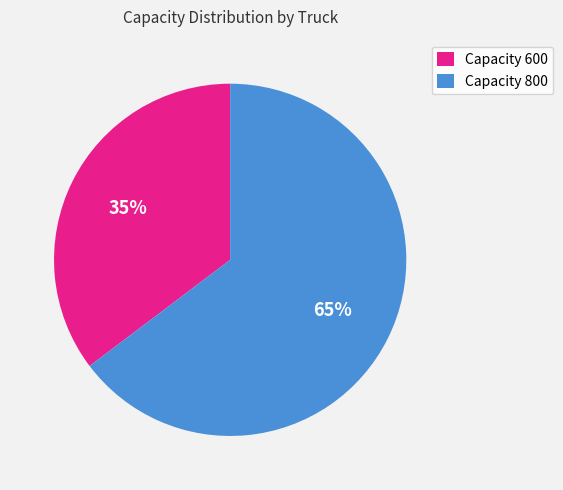

True or false: Capacity 800 accounts for 58% of the total.

False